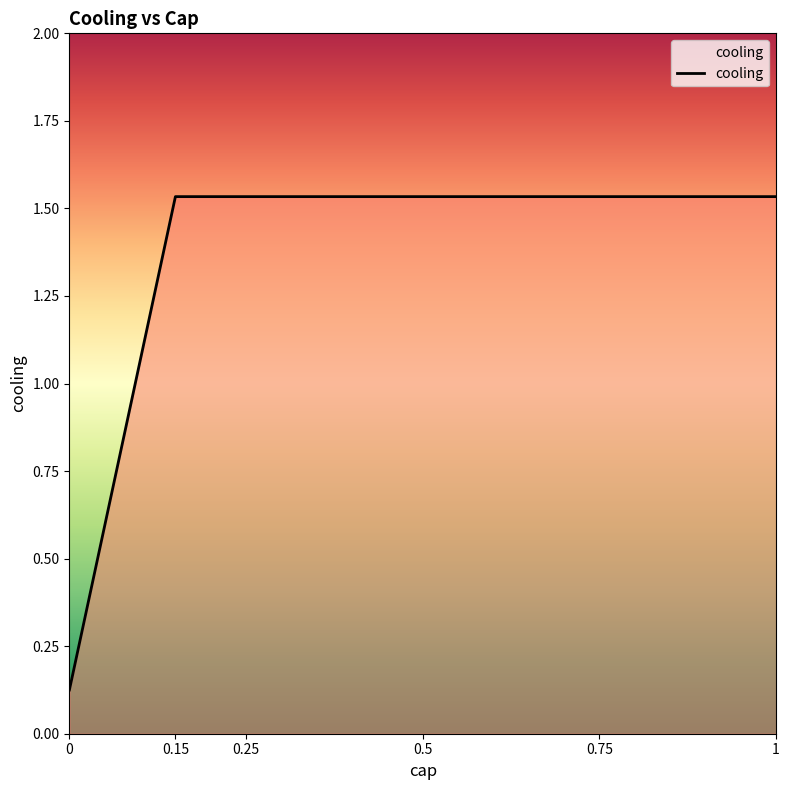

Is this an area chart (filled region under the line)?

No